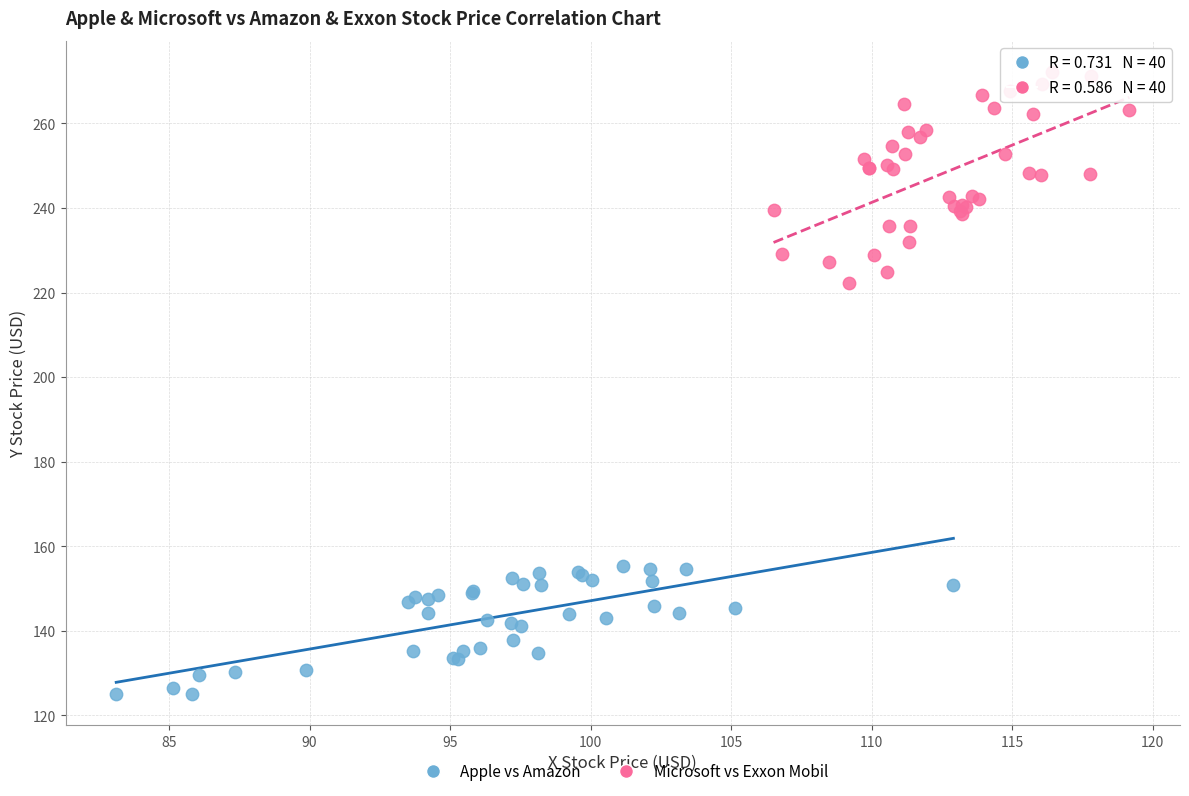

Which series has the largest Y range (max minus min)?

Microsoft vs Exxon Mobil